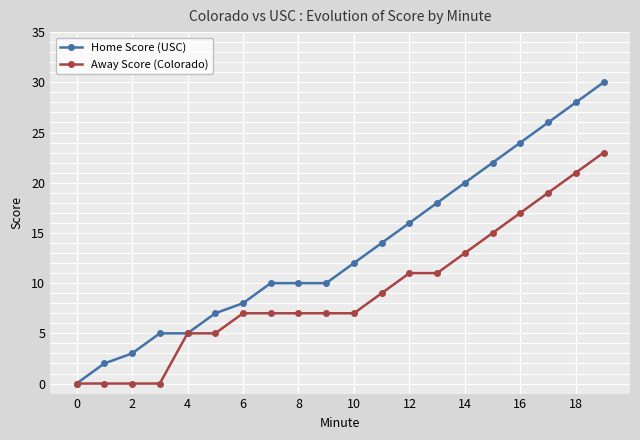

Which series has the largest total across all categories?

Home Score (USC)